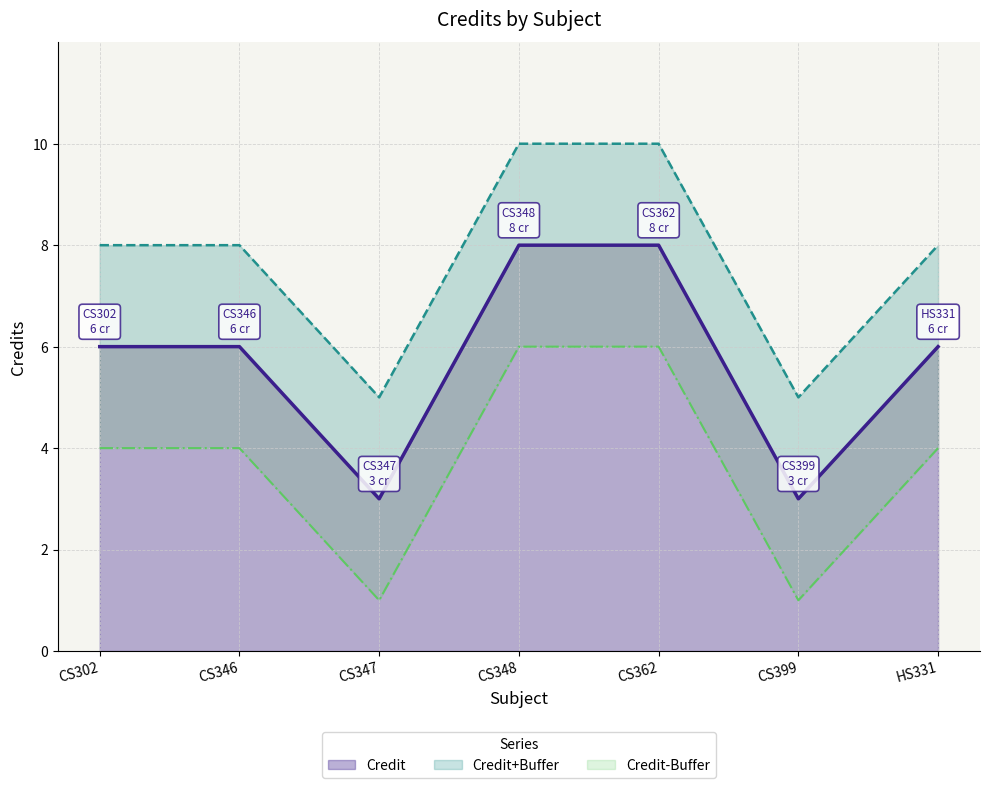

Reading right to left, extract all data points from this chart.

6	3	8	8	3	6	6